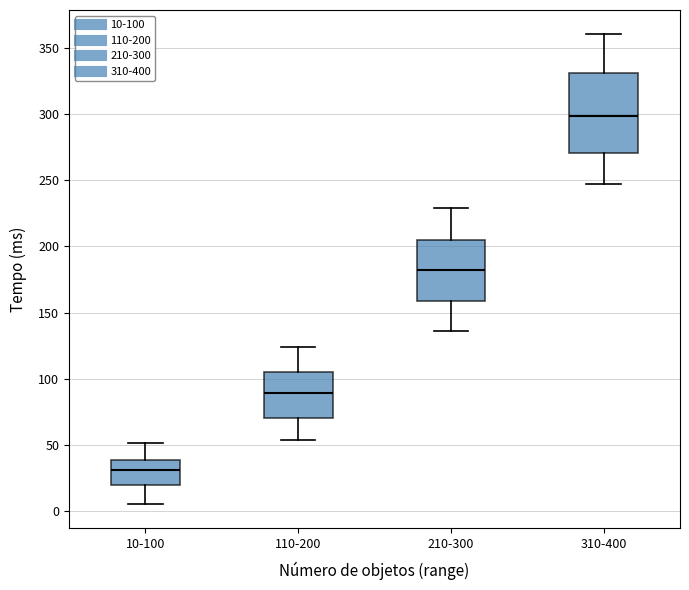

Which box's median line is the lowest?

10-100